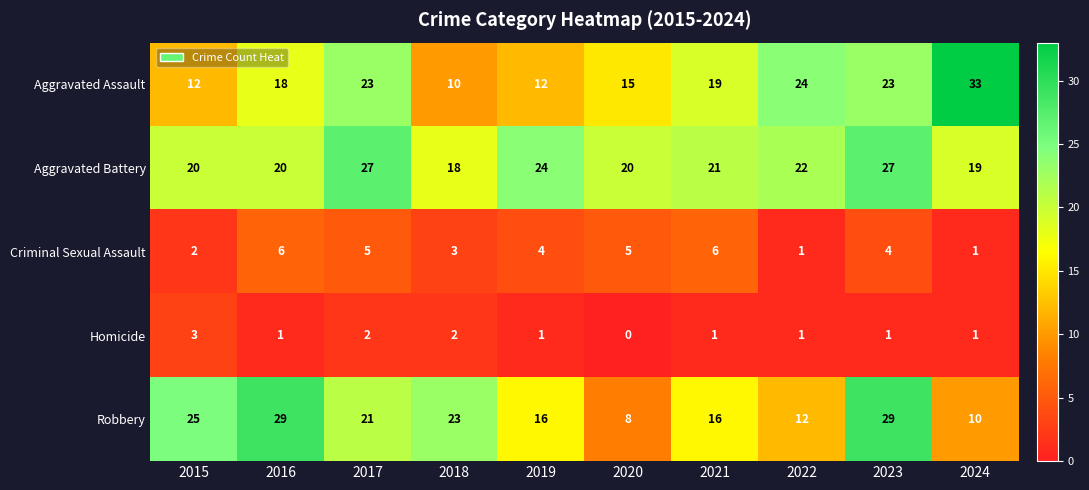

Where does the Aggravated Assault series first go above 19?

2017